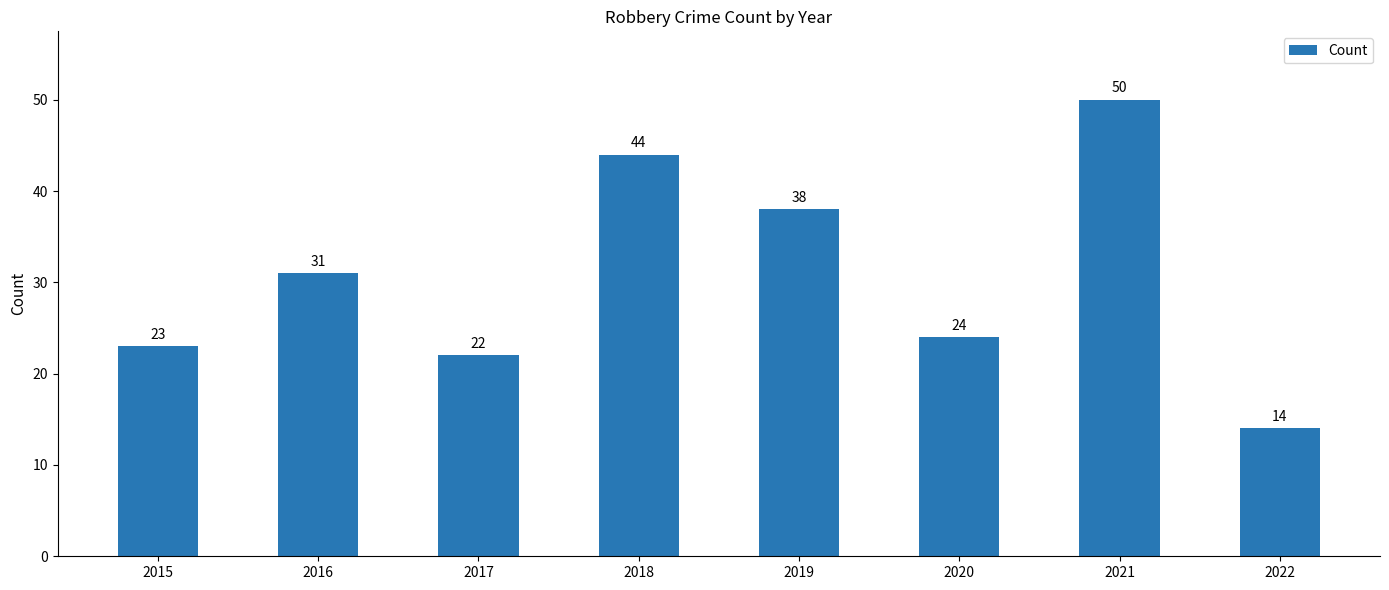

At which category does the chart reach its minimum across all series?

2022